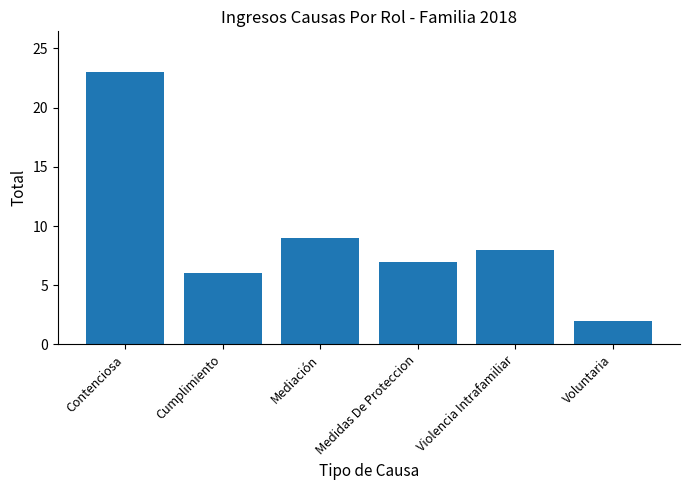

Does the chart contain any negative values?

No